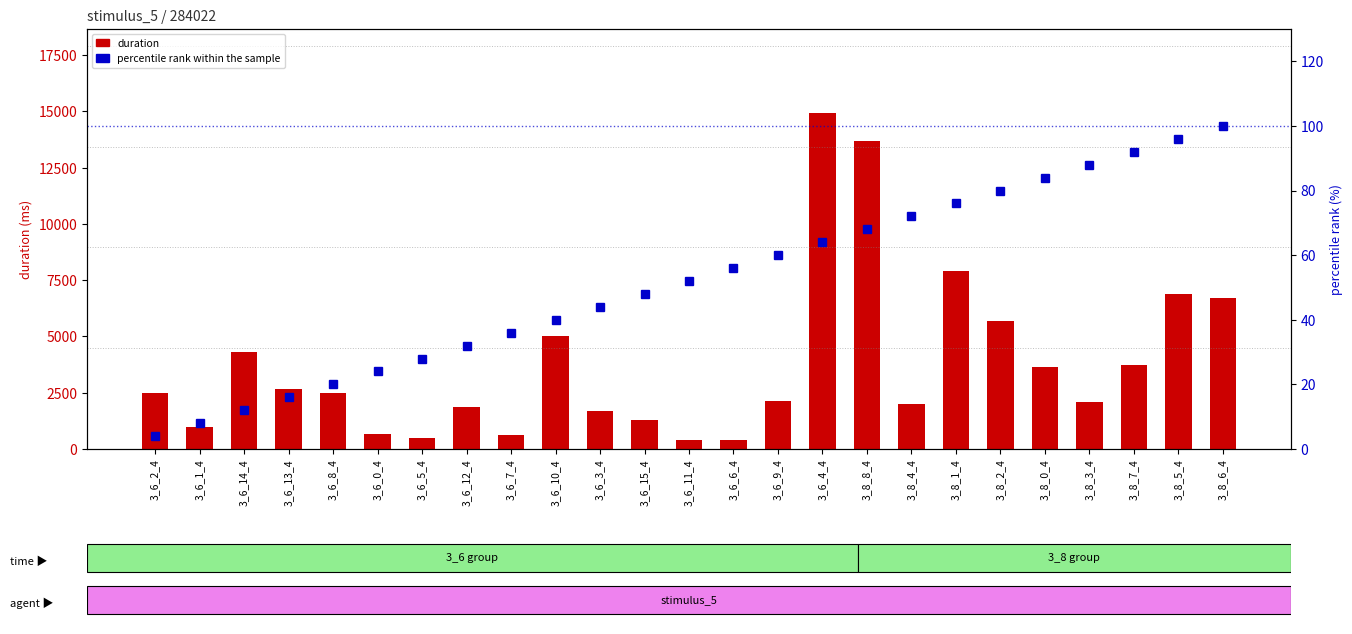

What is the sum of the percentile rank within the sample values at 3_8_3_4 and 3_6_1_4?

96.0